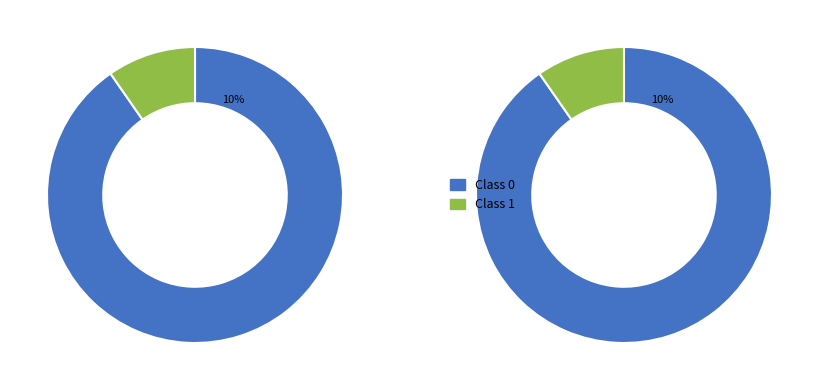

How many slices are in this pie chart?

2